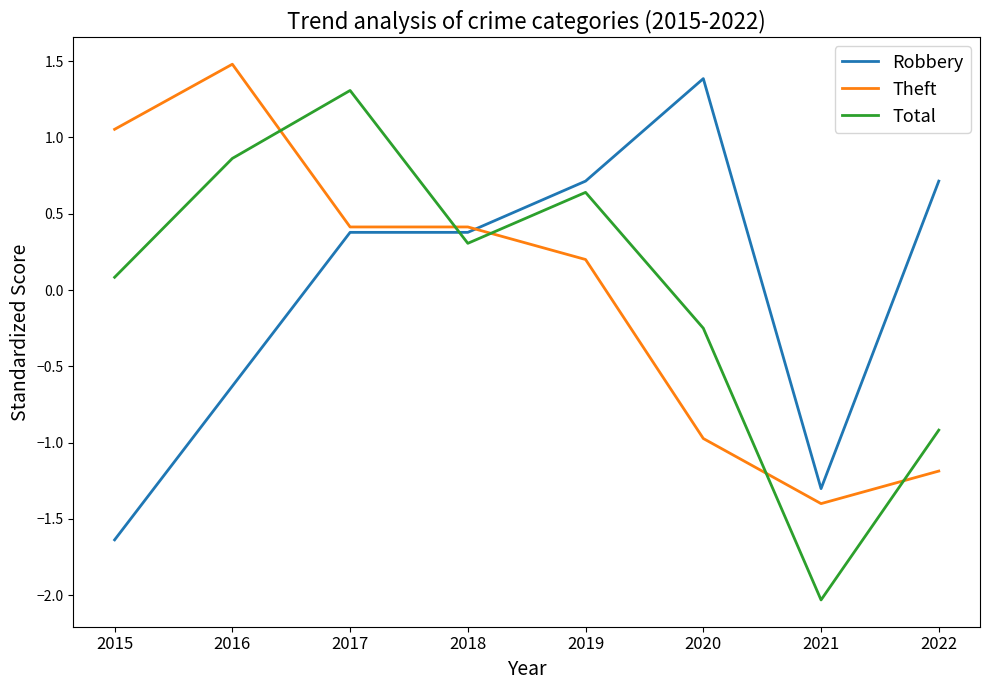

True or false: Total and Robbery intersect in this chart.

True